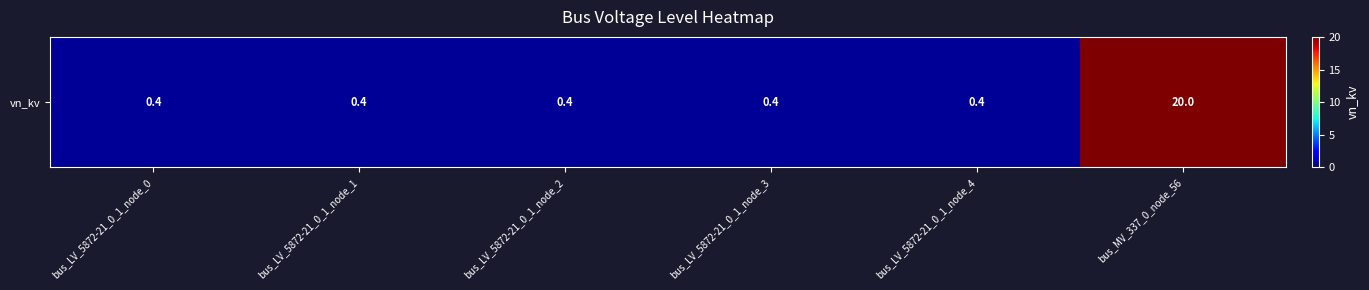

Reading left to right, what are all the values shown in this chart?

bus_LV_5872-21_0_1_node_0=0.4	bus_LV_5872-21_0_1_node_1=0.4	bus_LV_5872-21_0_1_node_2=0.4	bus_LV_5872-21_0_1_node_3=0.4	bus_LV_5872-21_0_1_node_4=0.4	bus_MV_337_0_node_56=20.0